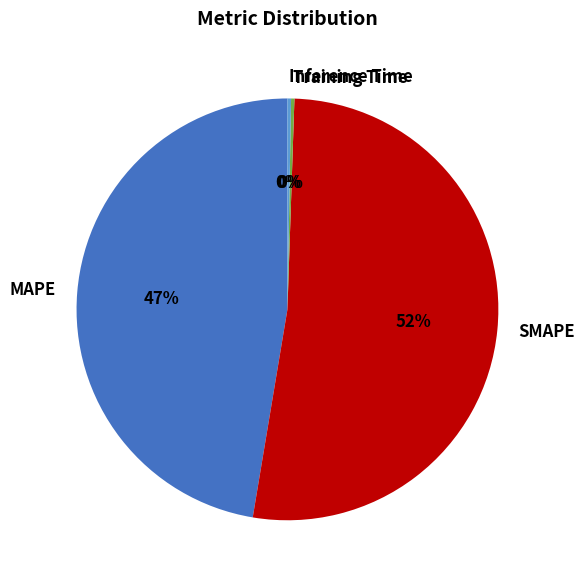

Combined, do SMAPE and MAPE account for over 50%?

Yes